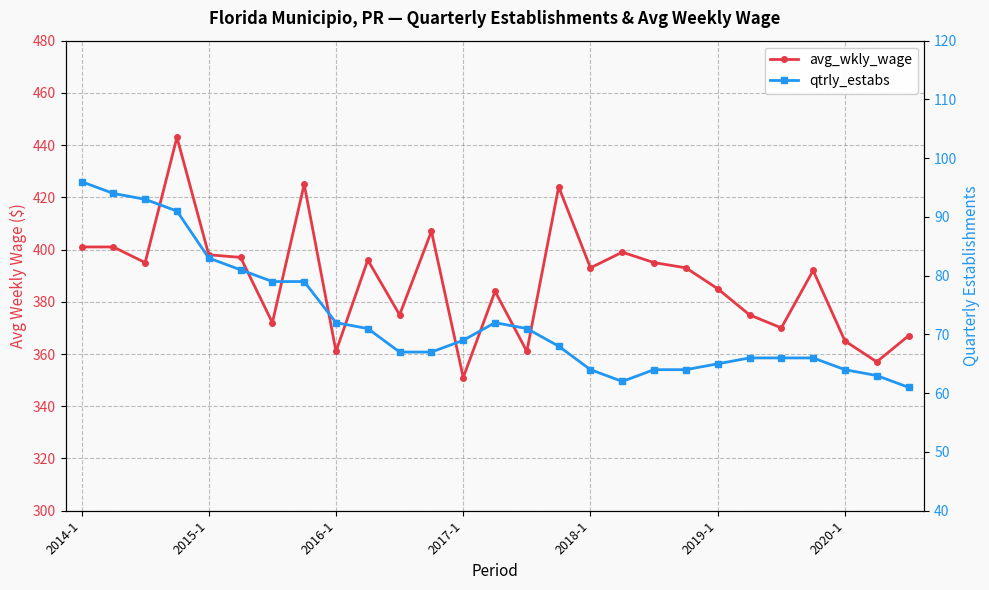

Reading left to right, list all the values displayed in this chart.

avg_wkly_wage: 401	401	395	443	398	397	372	425	361	396	375	407	351	384	361	424	393	399	395	393	385	375	370	392	365	357	367
qtrly_estabs: 96	94	93	91	83	81	79	79	72	71	67	67	69	72	71	68	64	62	64	64	65	66	66	66	64	63	61